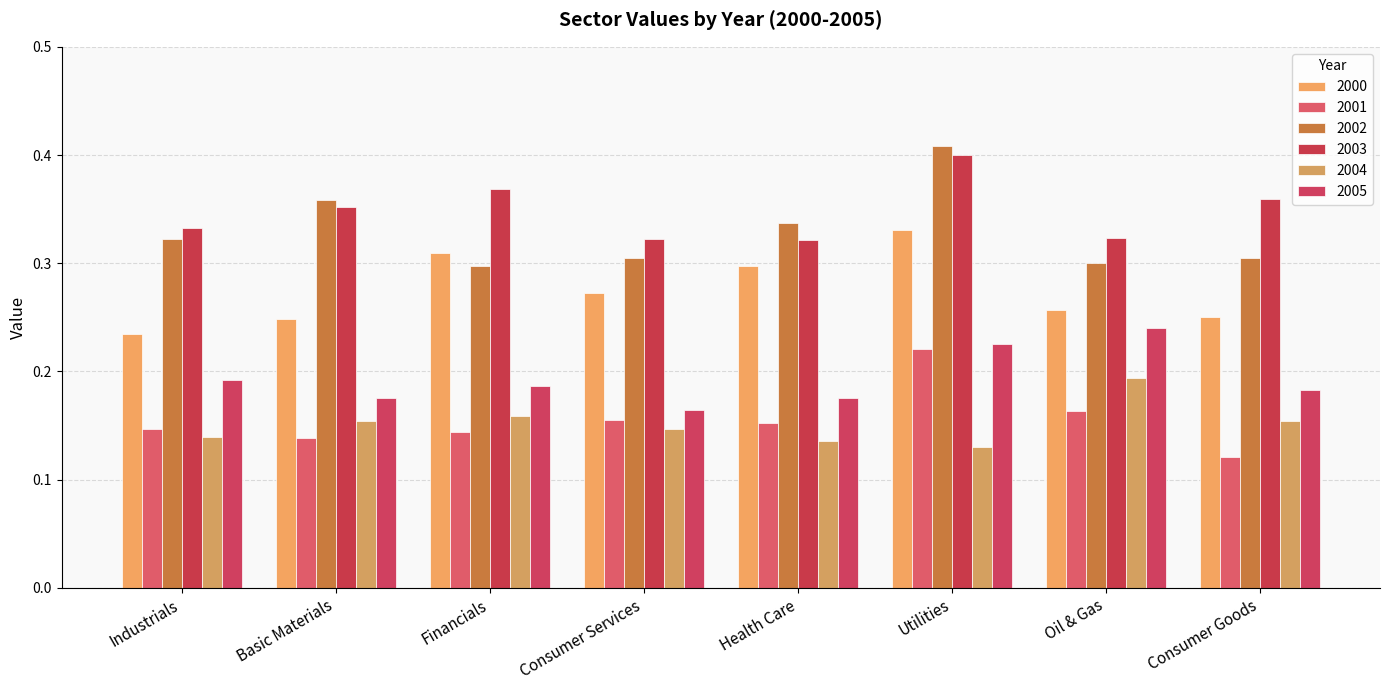

Are the bars grouped side by side (vs. stacked)?

Yes